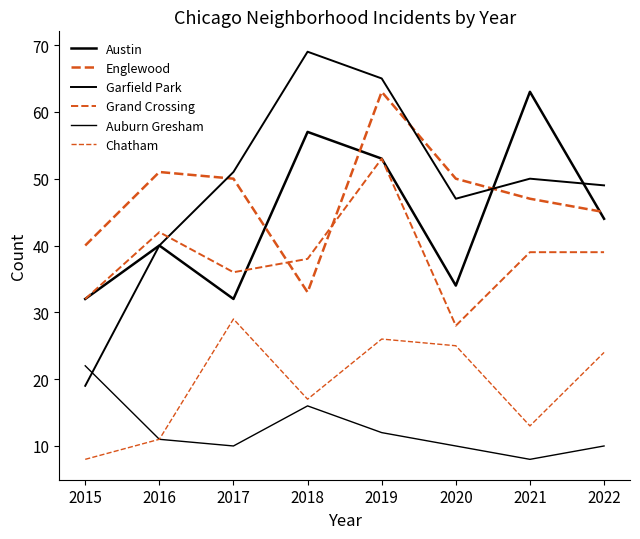

Does the chart have visible grid lines?

No